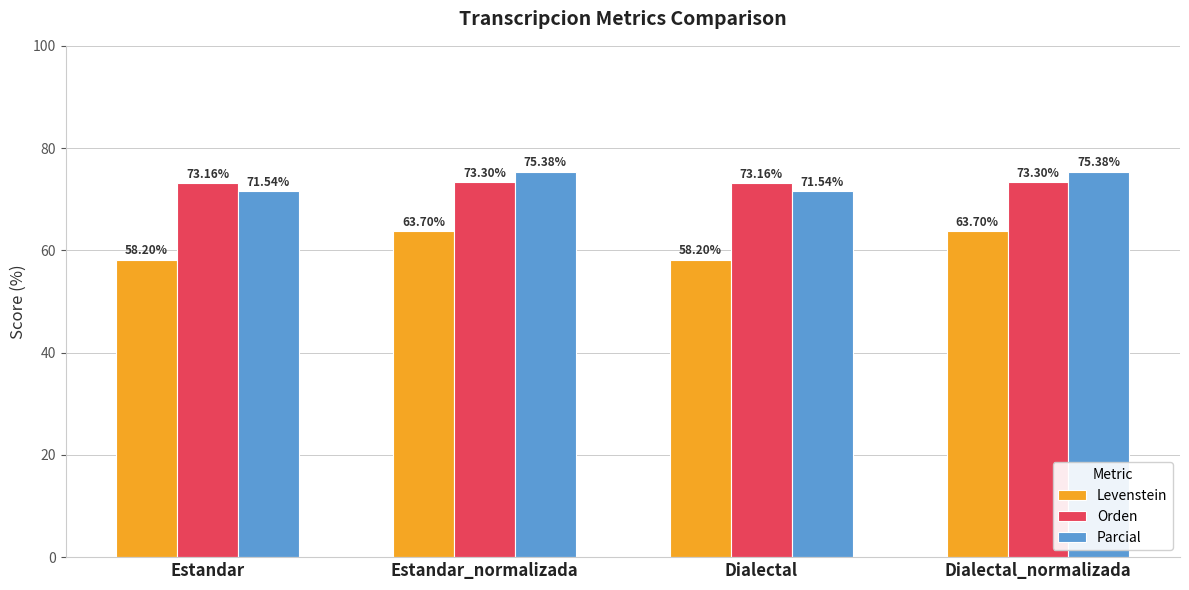

What is the spread (max minus min) of values at Dialectal_normalizada?

11.7